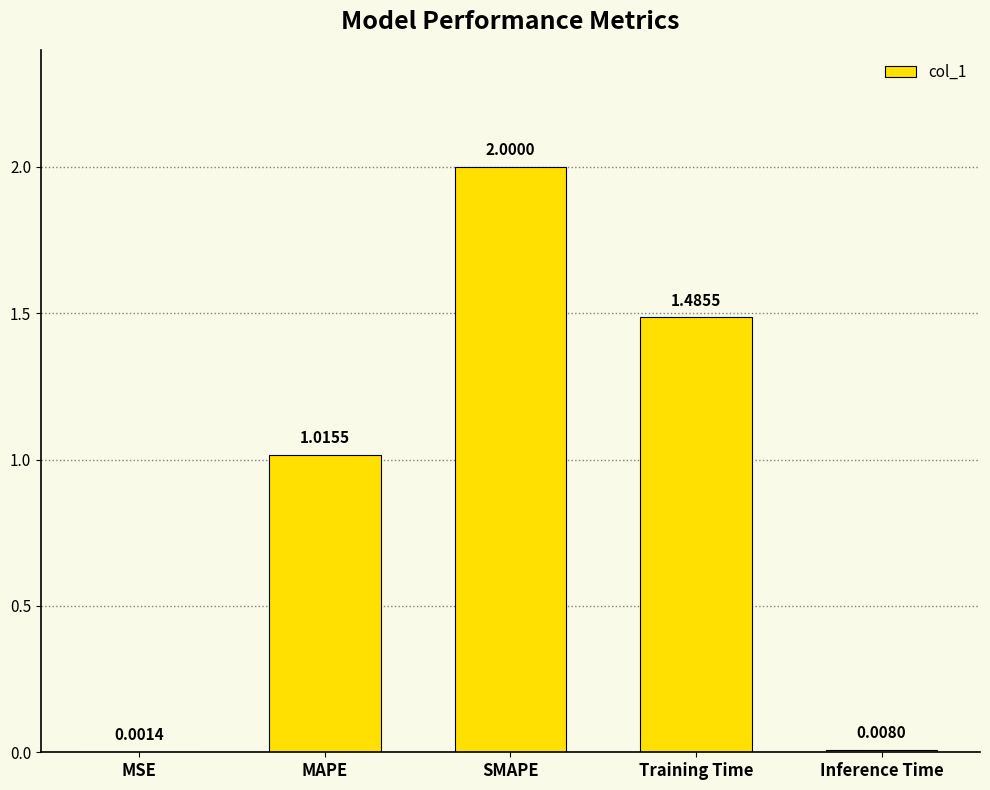

What is the average value?

0.9